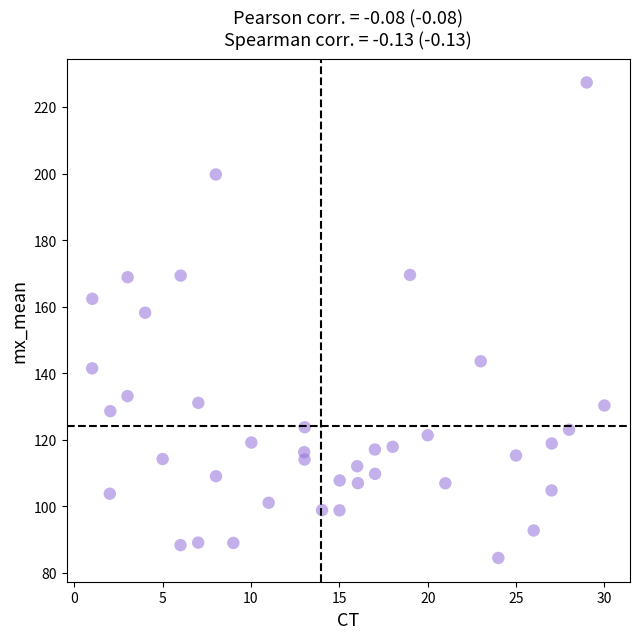

What is the range of X values (max minus min)?

29.0